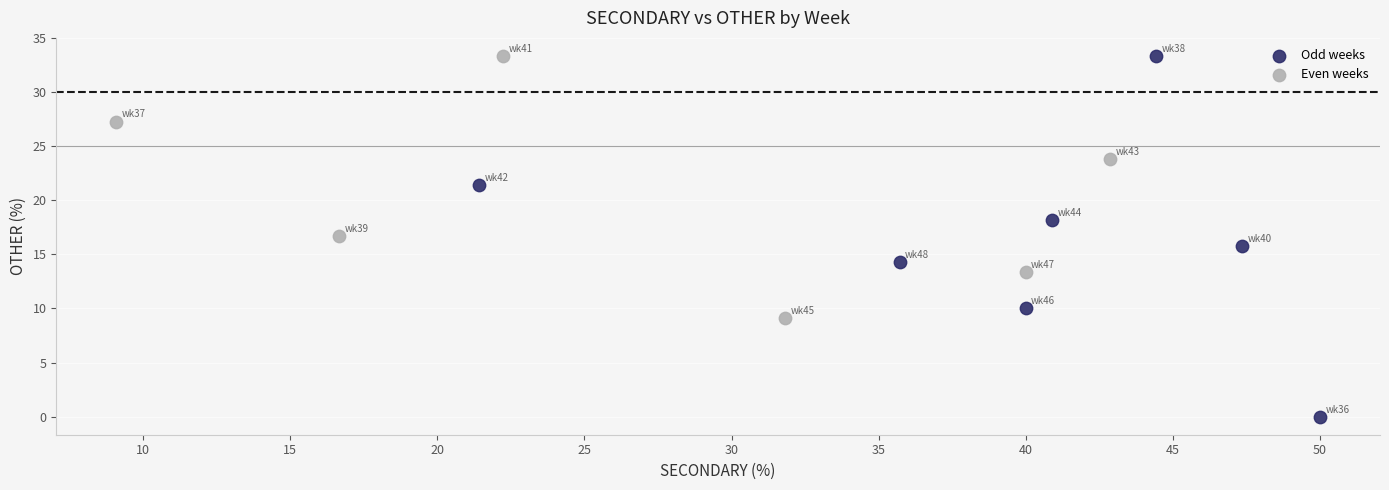

Which series reaches the minimum Y coordinate?

Odd weeks